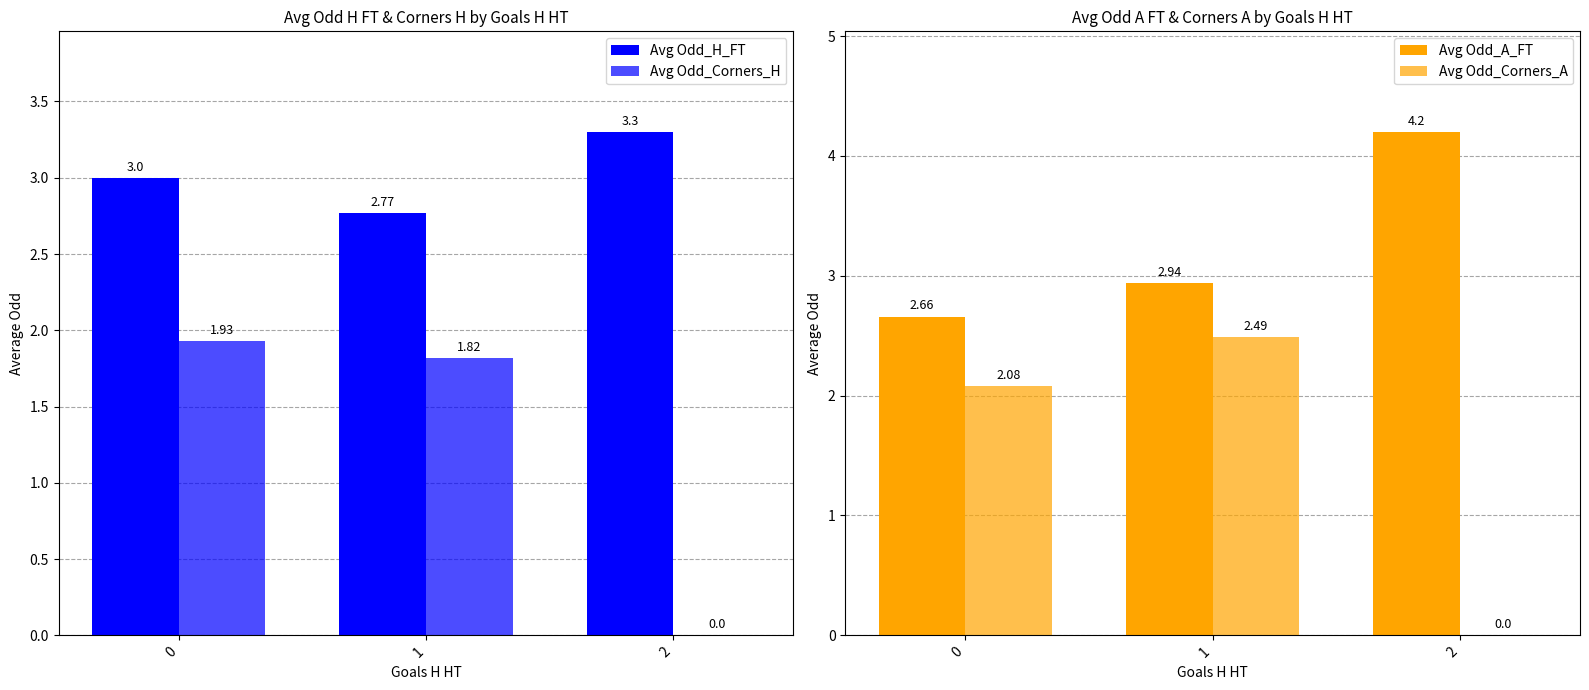

At which label does Avg Odd_Corners_A reach its minimum?

2